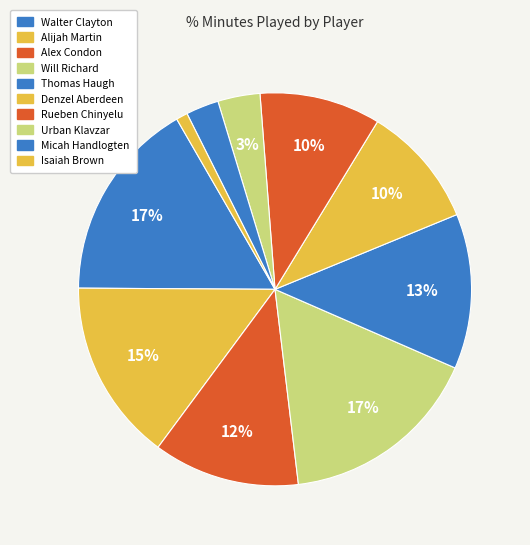

Does any single category account for the majority?

No